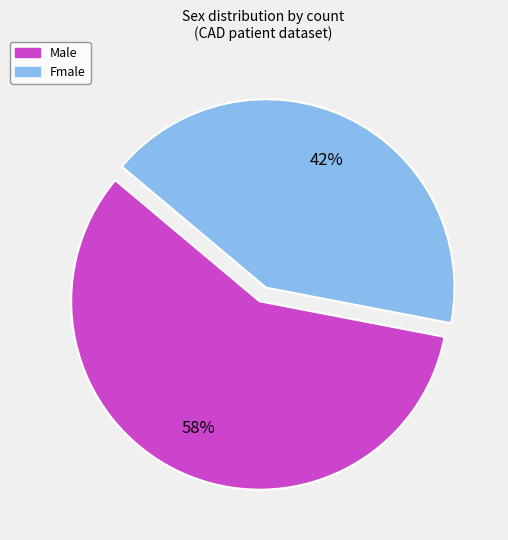

To the nearest percent, what is the difference between the Male and Fmale slice percentages?

16%